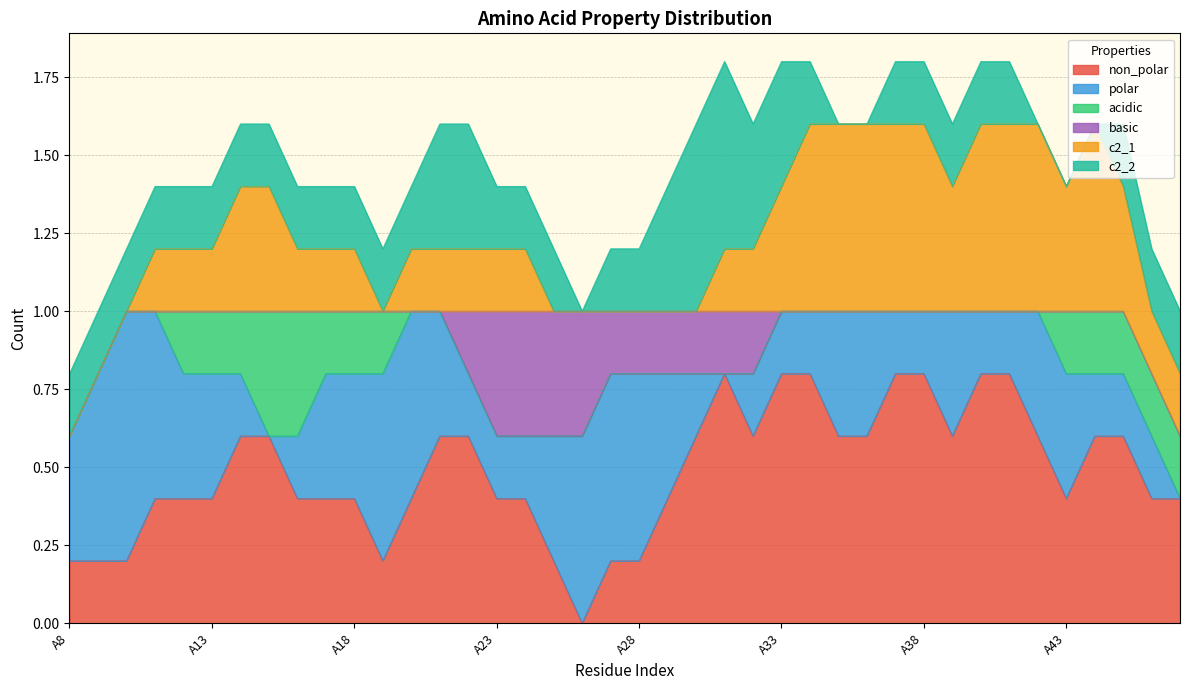

Between A47 and A9, which is larger?

A47